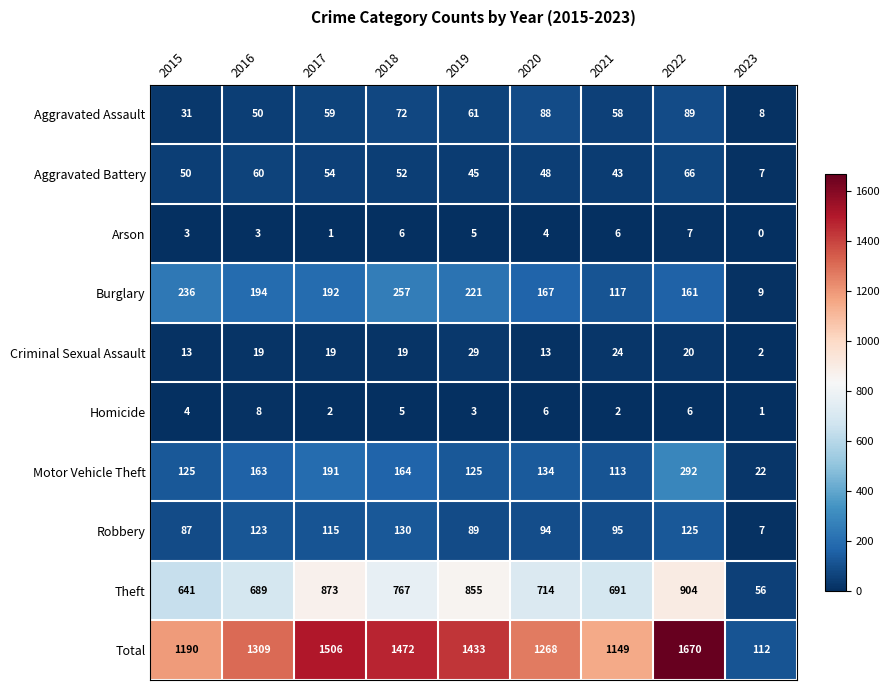

At which label is Total closest to 891?

2021